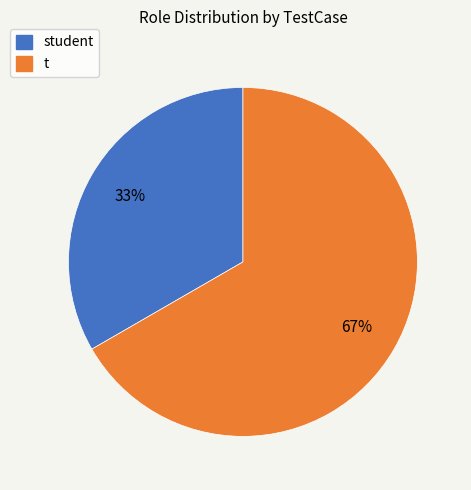

The t slice represents 67% of the pie. True or false?

True